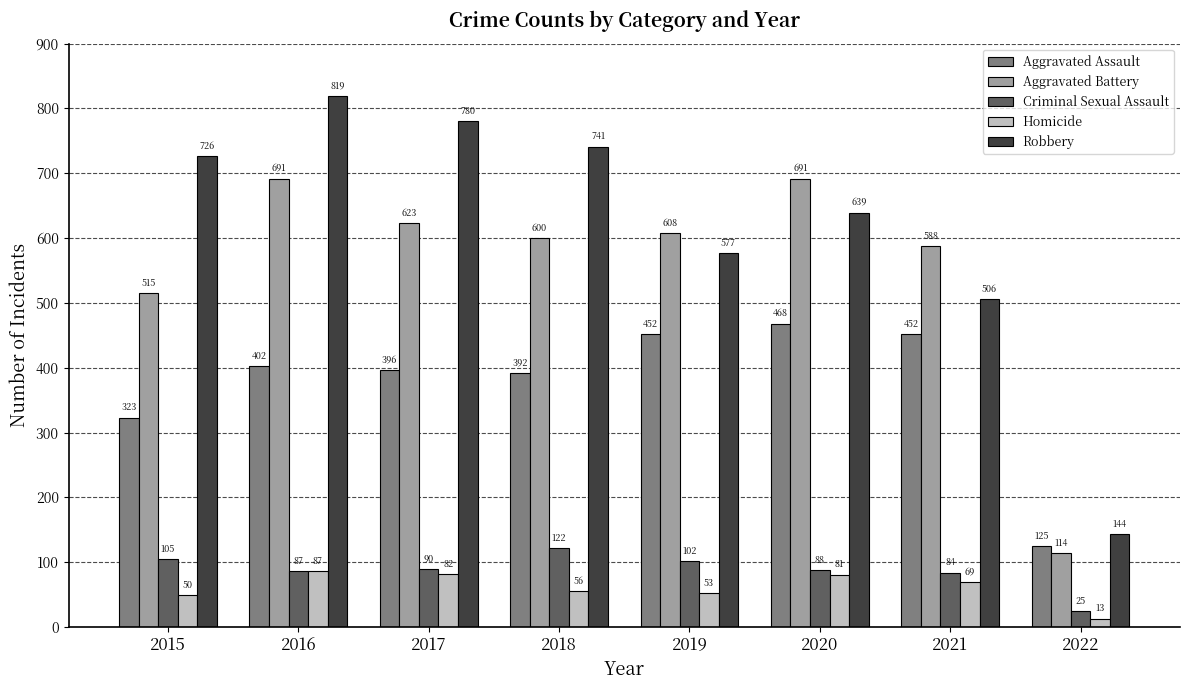

What is the difference between the maximum and second lowest values in the Aggravated Battery series?

176